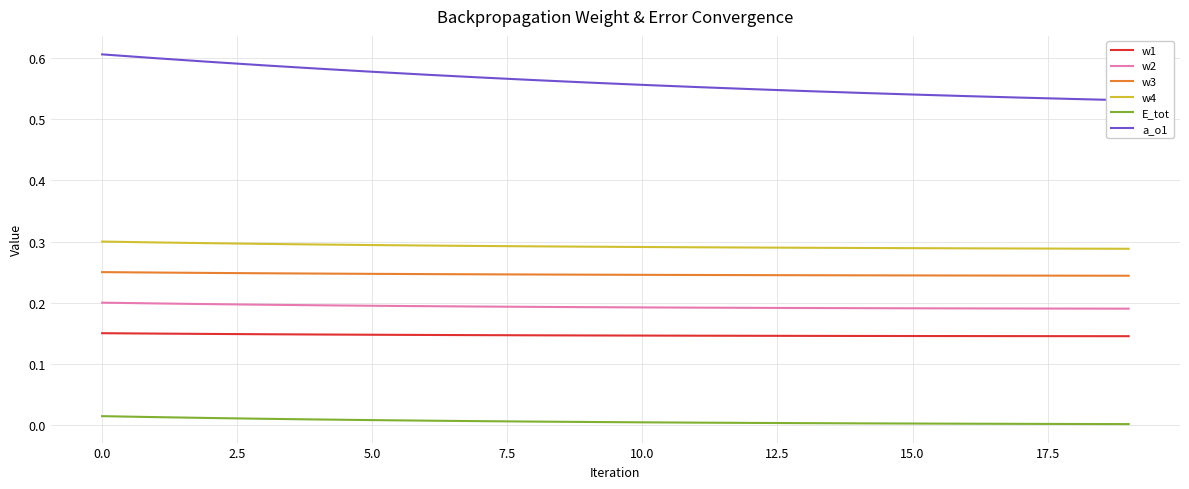

True or false: w4 and w1 cross at least once.

False